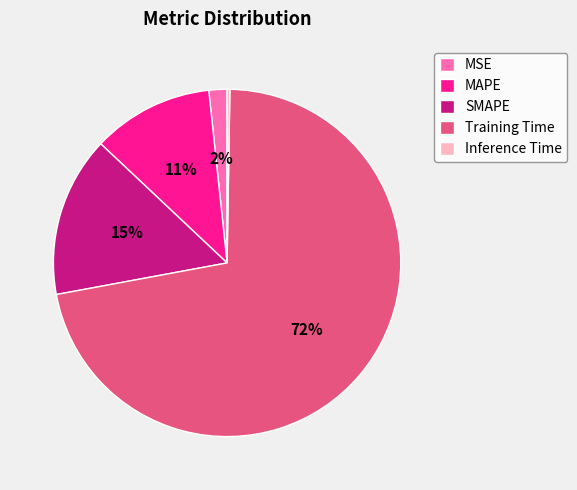

To the nearest percent, what percentage of the pie is SMAPE?

15%